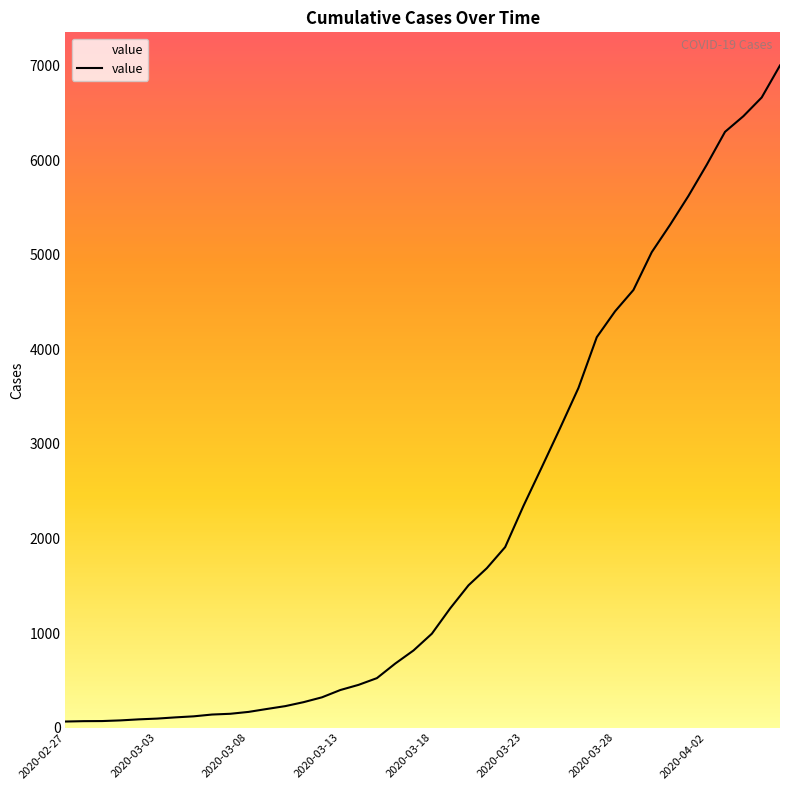

What is the maximum value shown in the chart?

7003